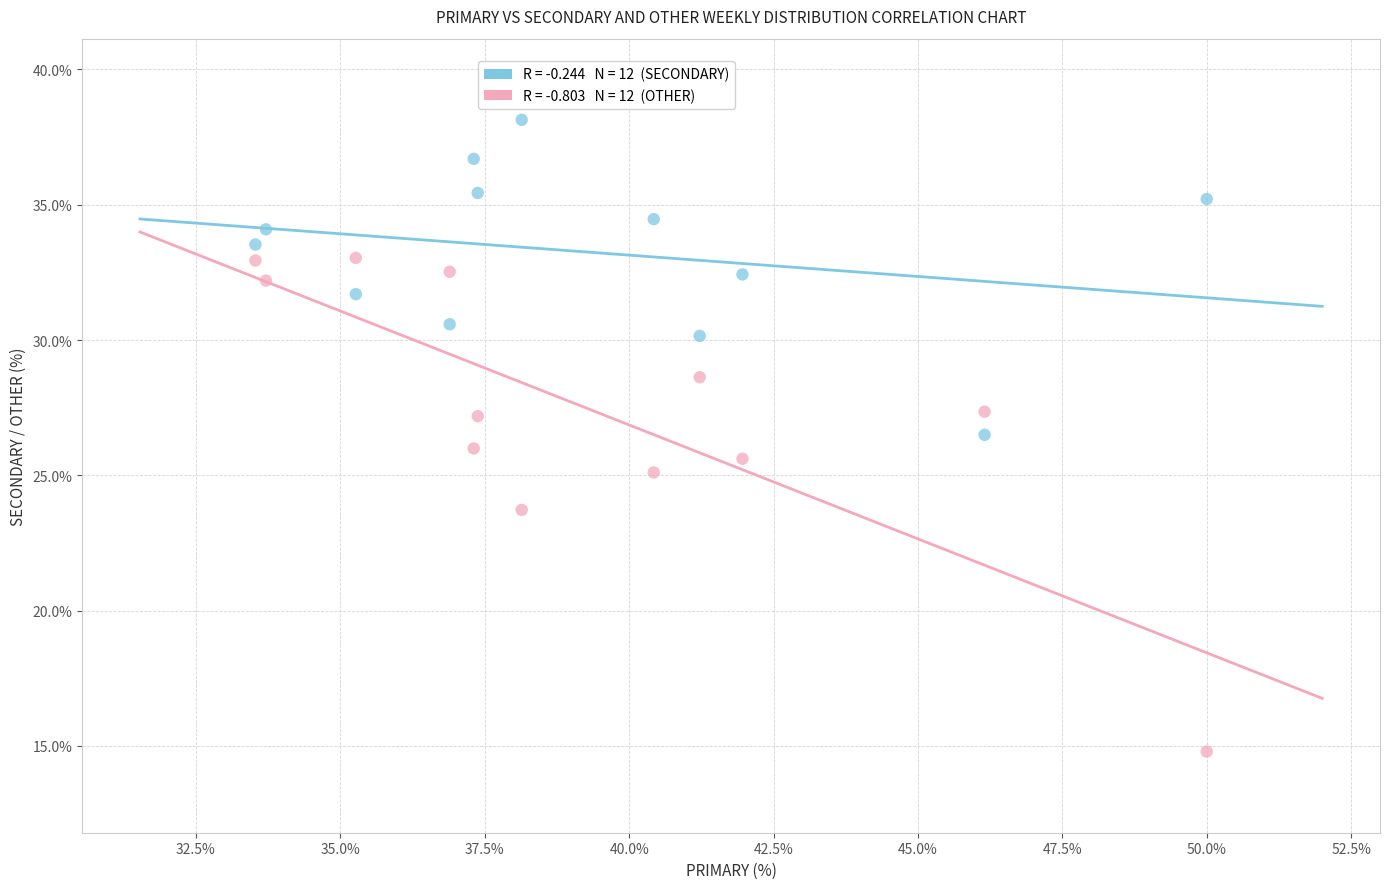

Across all data points, what is the range of X values (max minus min)?

16.5